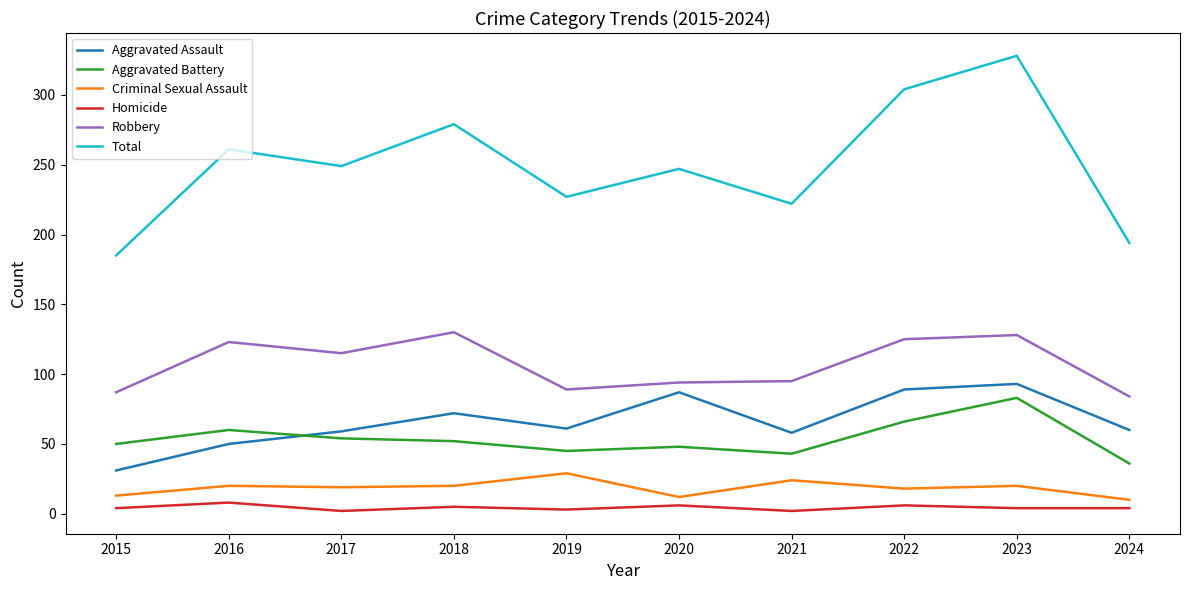

Which series has the widest spread of values?

Total